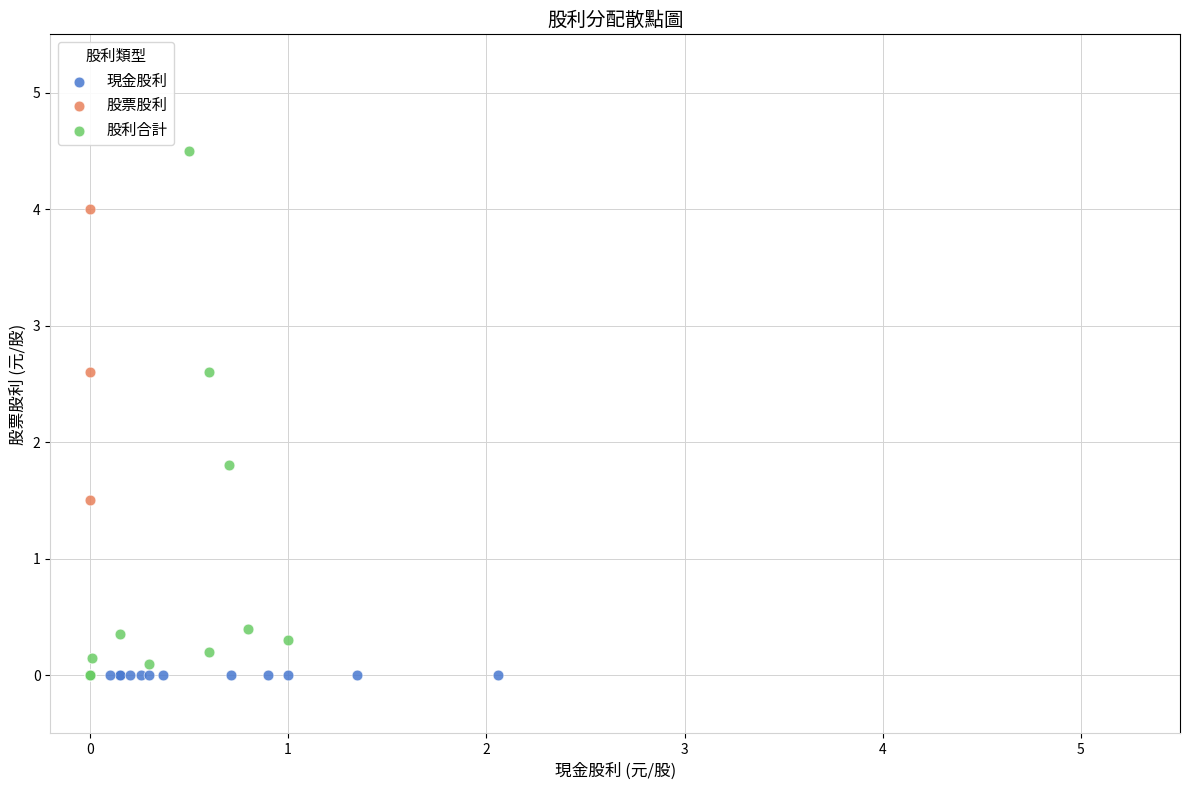

Which series reaches the maximum Y coordinate?

股利合計